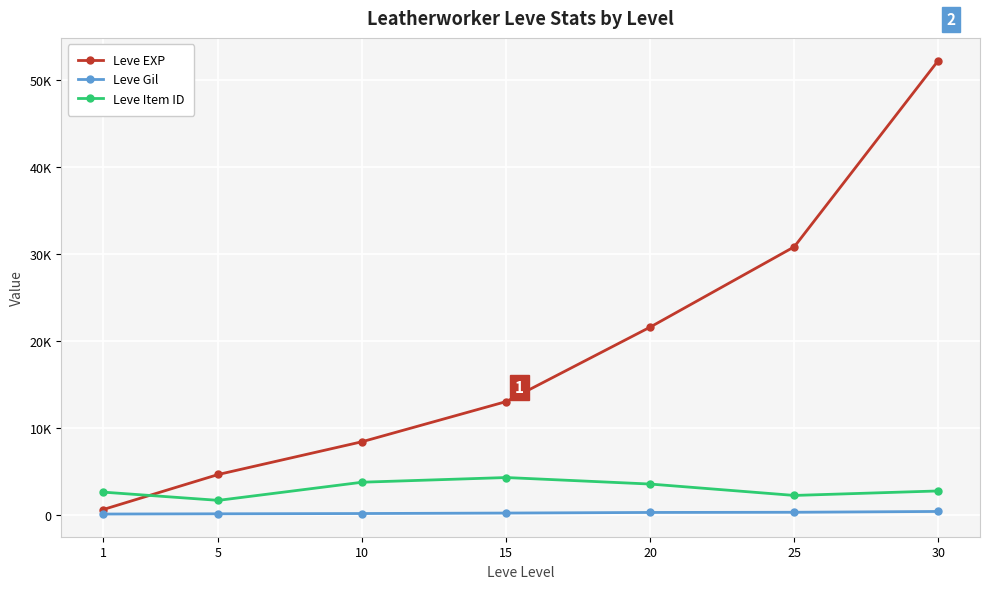

What is the approximate value of Leve EXP at 25, to the nearest 10?

30820